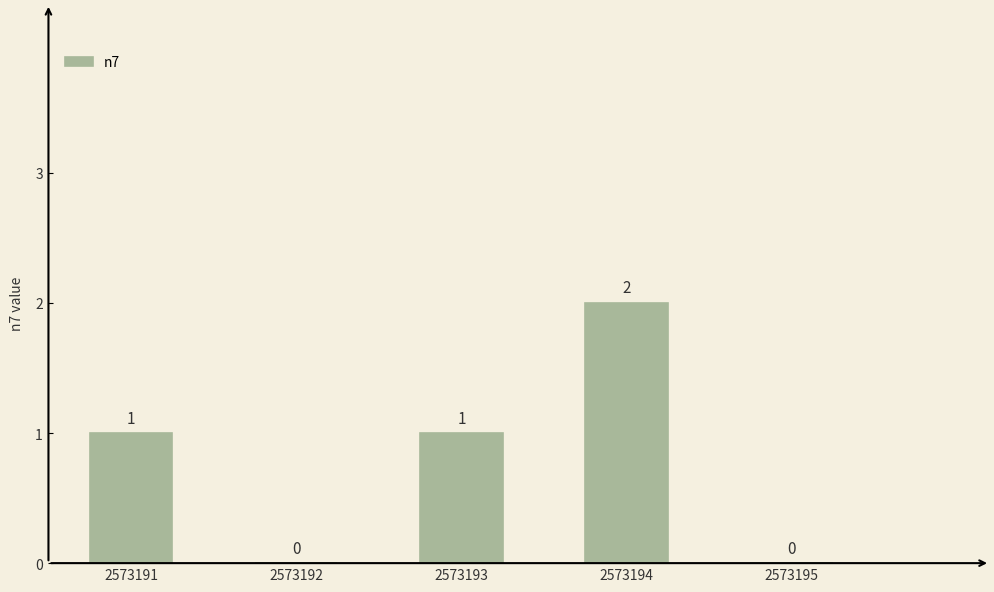

Which category has the highest value across all series?

2573194